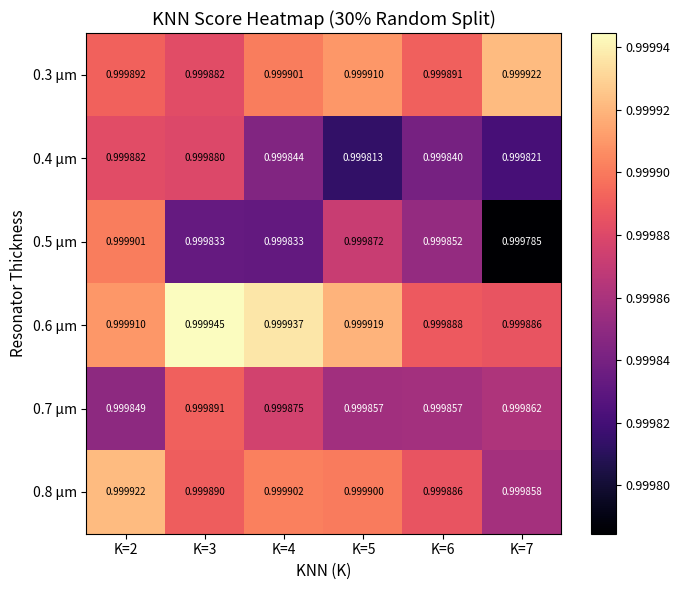

Is the value of 0.4 µm at K=7 greater than the value of 0.3 µm at K=7?

No